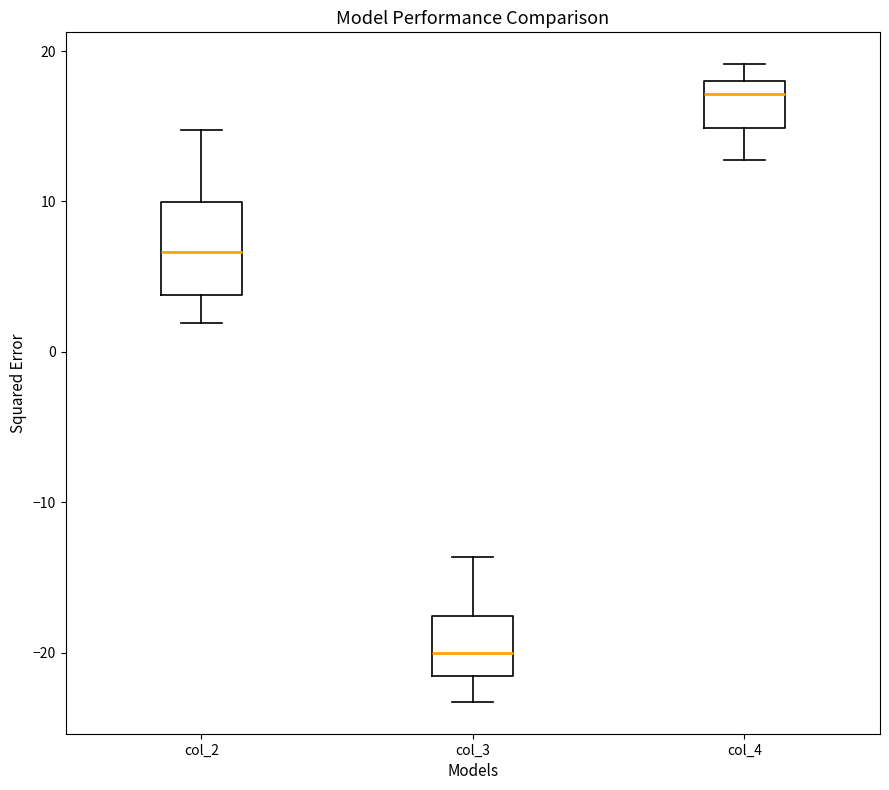

Which box has the highest median line?

col_4